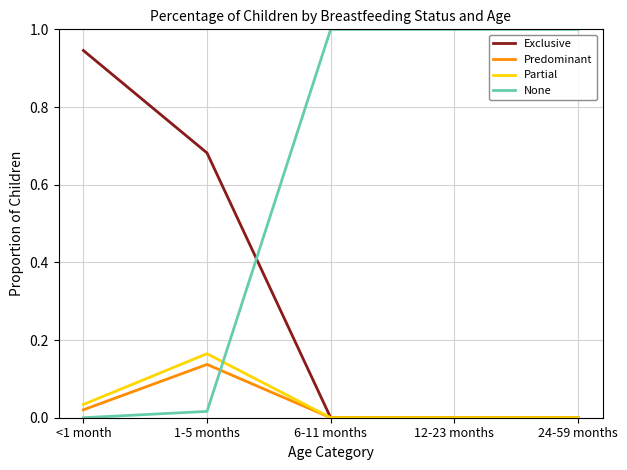

What are all the series names shown in the legend?

Exclusive, Predominant, Partial, None